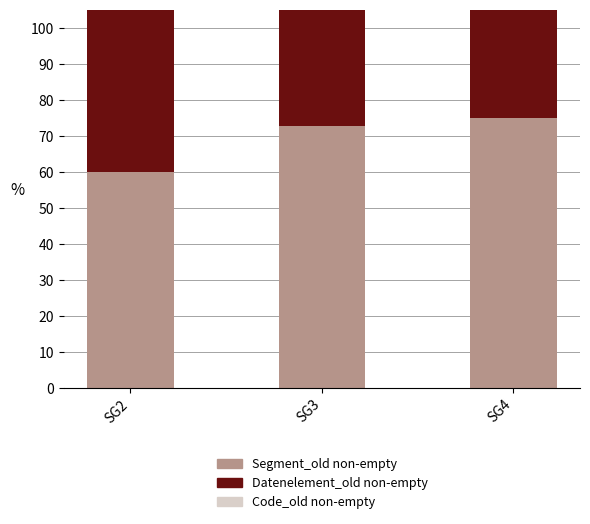

What is the minimum value shown in the chart?

25.0